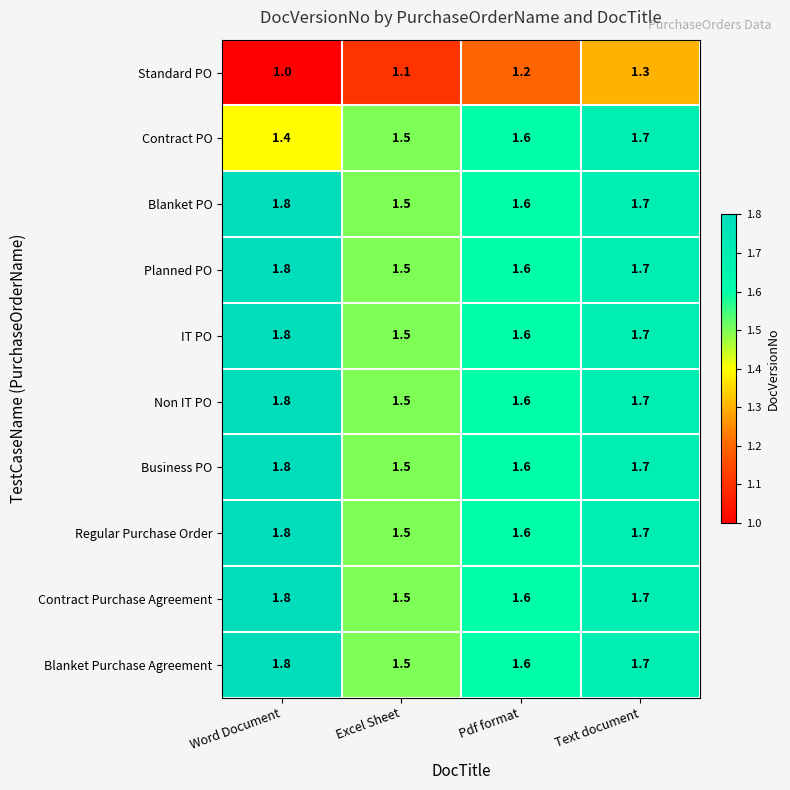

Where is Contract PO nearest to the value 1?

Word Document